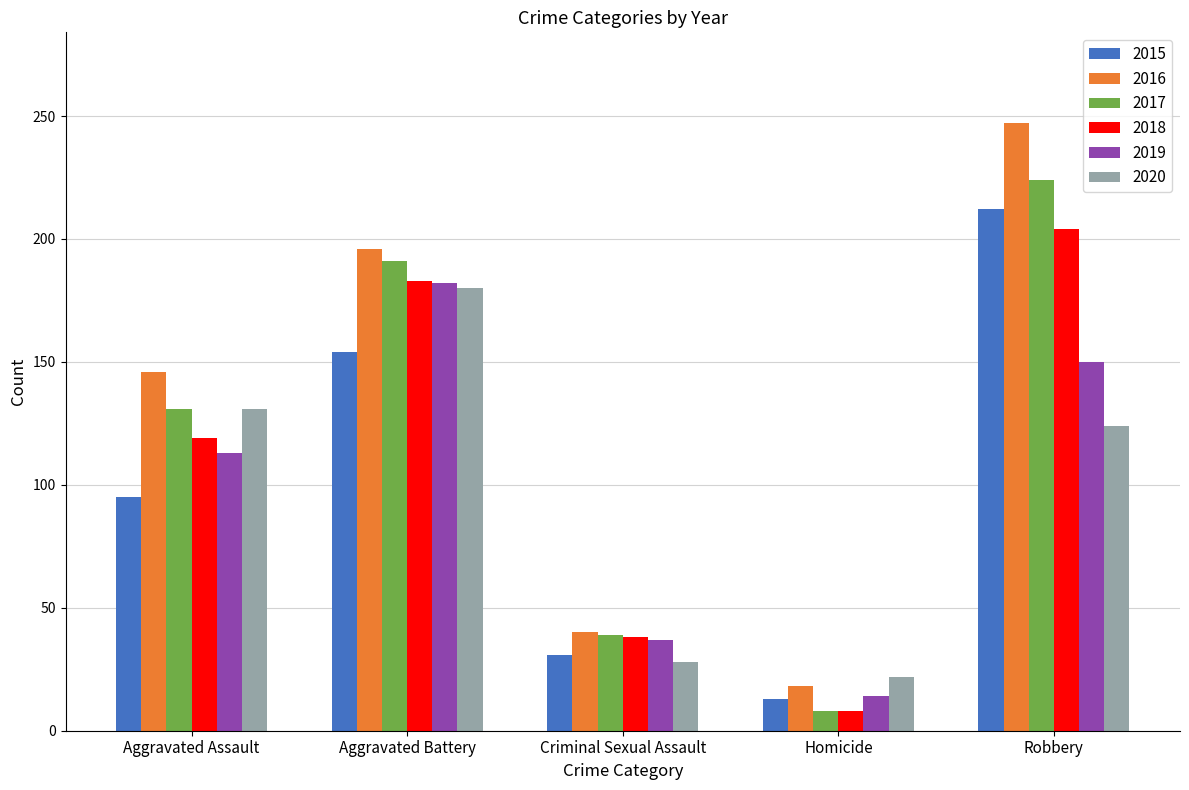

How many series are shown in this chart?

6